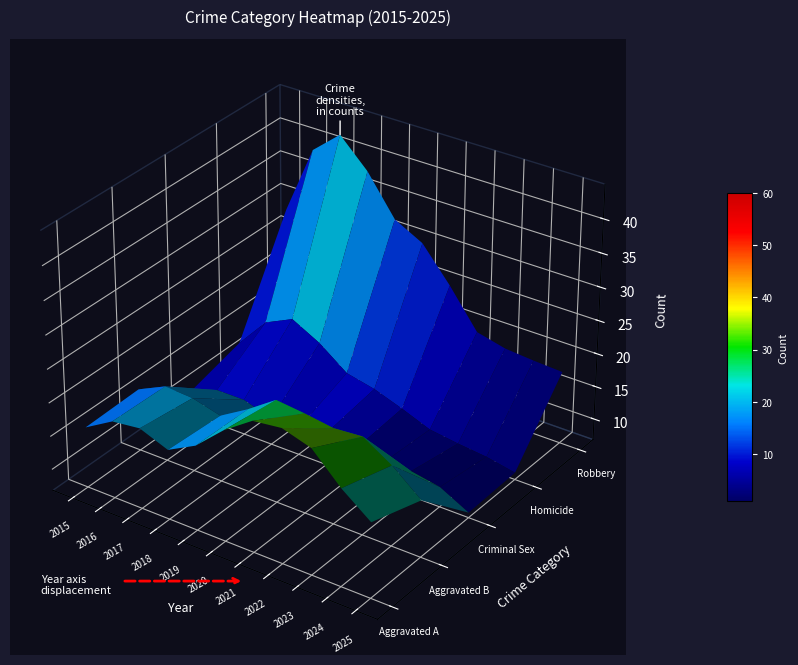

Reading right to left, extract all data points from this chart.

Aggravated Assault: 2025=17	2024=19	2023=27	2022=28	2021=29	2020=19	2019=18	2018=12	2017=21	2016=17	2015=13
Aggravated Battery: 2025=18	2024=25	2023=32	2022=23	2021=27	2020=36	2019=27	2018=20	2017=23	2016=26	2015=20
Criminal Sexual Assault: 2025=2	2024=8	2023=4	2022=5	2021=3	2020=7	2019=5	2018=5	2017=8	2016=10	2015=7
Homicide: 2025=1	2024=2	2023=2	2022=5	2021=3	2020=1	2019=1	2018=6	2017=8	2016=3	2015=1
Robbery: 2025=24	2024=23	2023=26	2022=20	2021=34	2020=45	2019=38	2018=53	2017=57	2016=60	2015=30